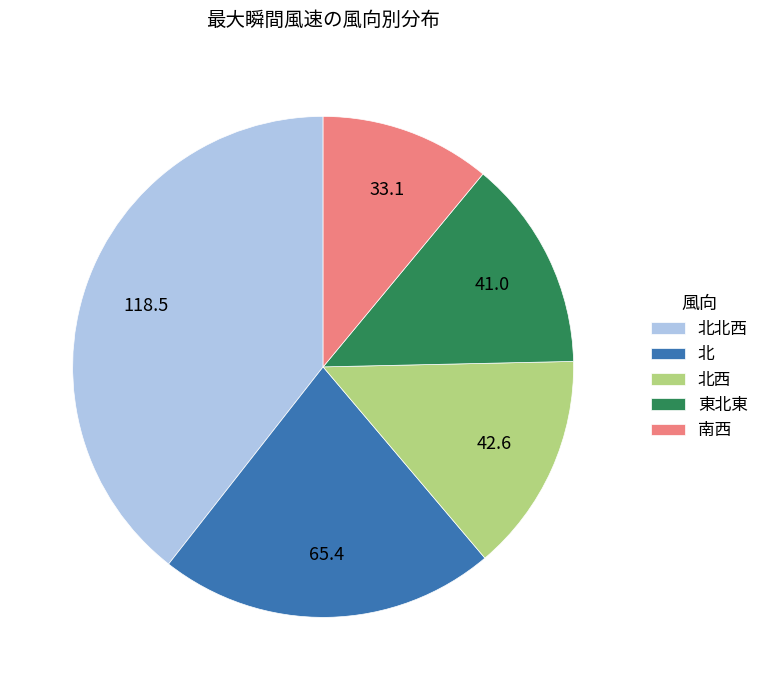

Rank the categories by value from lowest to highest.

南西, 東北東, 北西, 北, 北北西